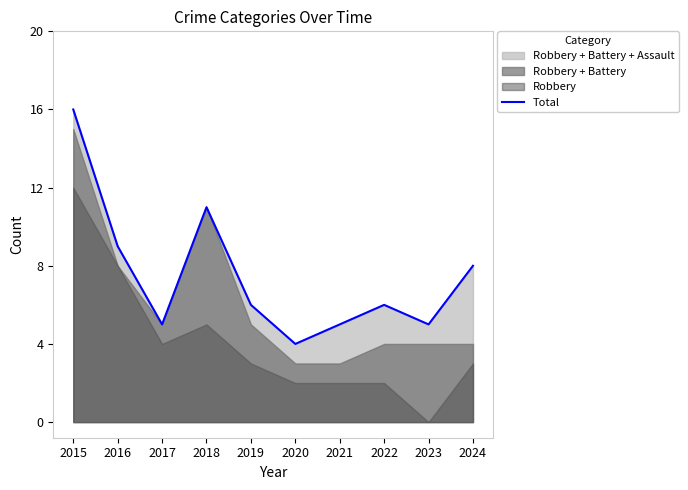

What is the smallest value displayed?

4